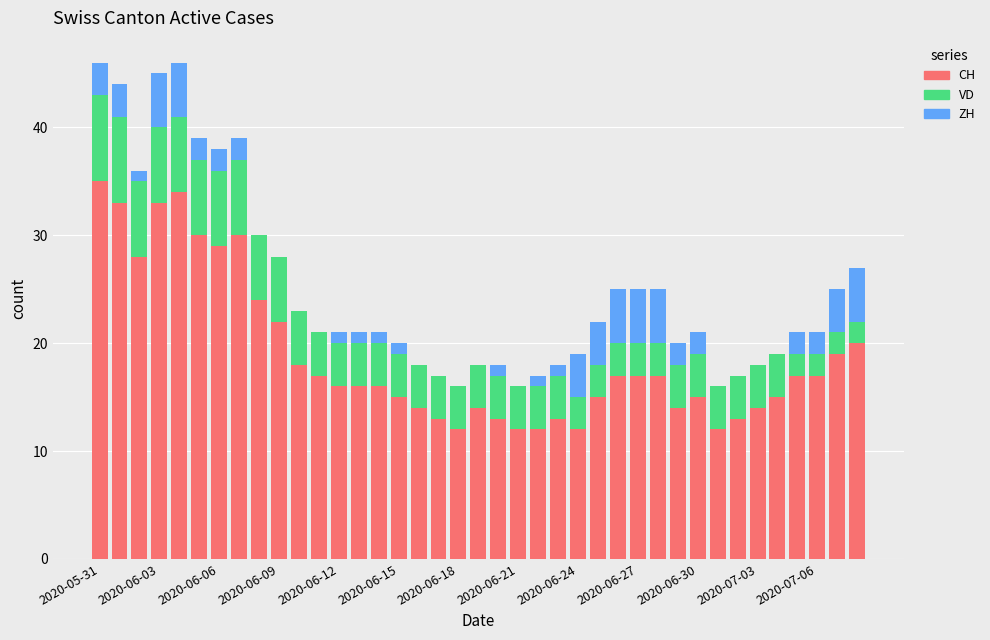

What is the sum of all CH values?

733